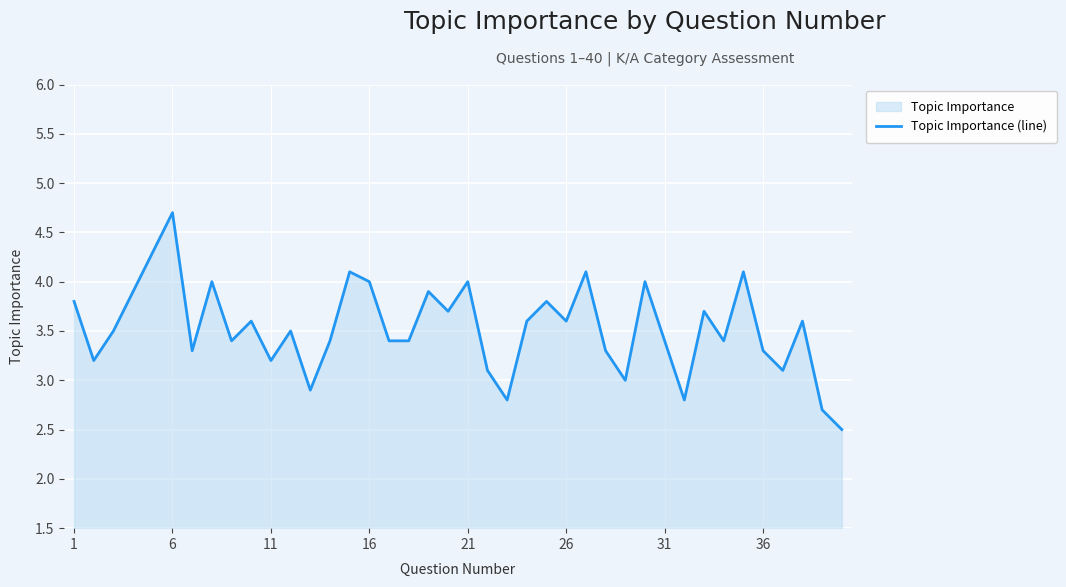

What value does the data have at 36?

3.3